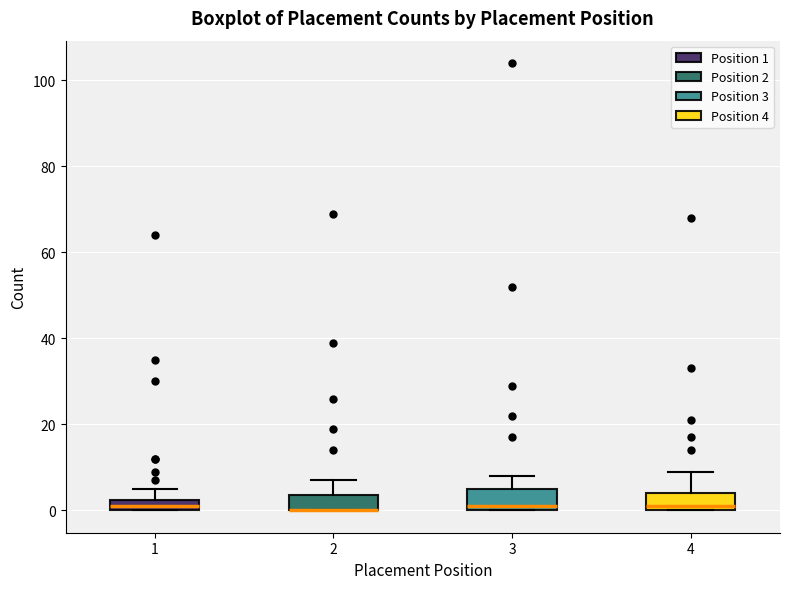

Where is the lower edge of the box at x = 3 on the y-axis? The values are not printed on the chart, so give them approximately, as read against the axis.

0